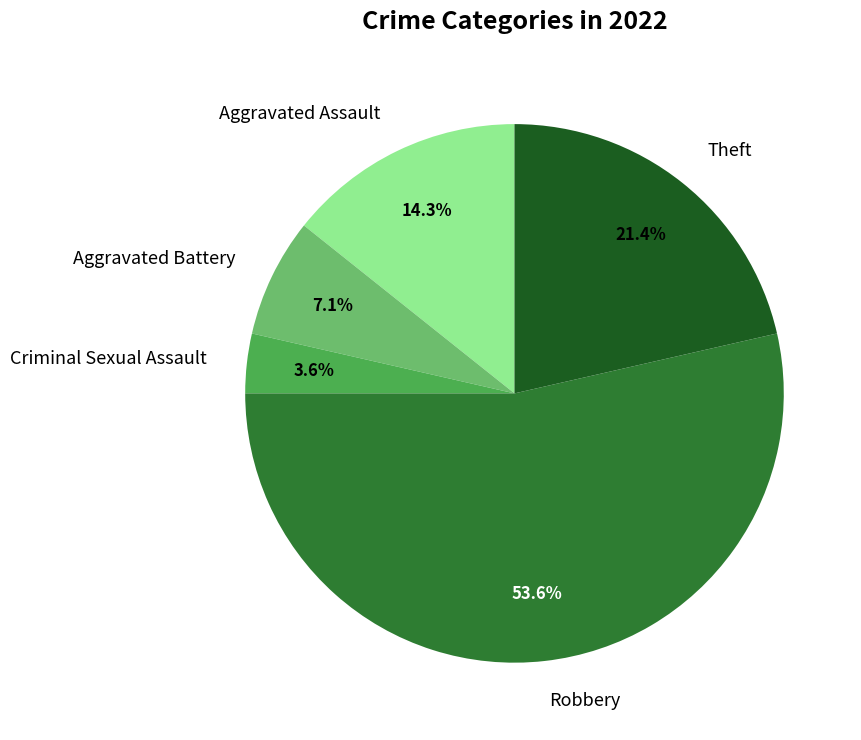

How many slices are in this pie chart?

5